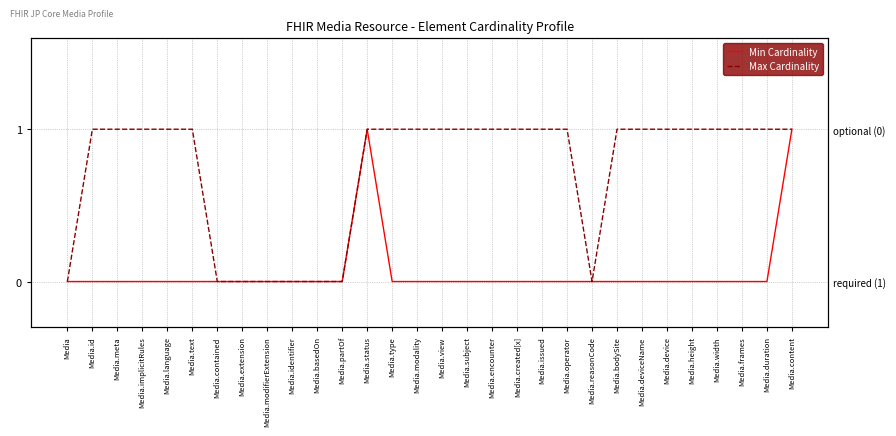

How many distinct data groups are displayed?

2